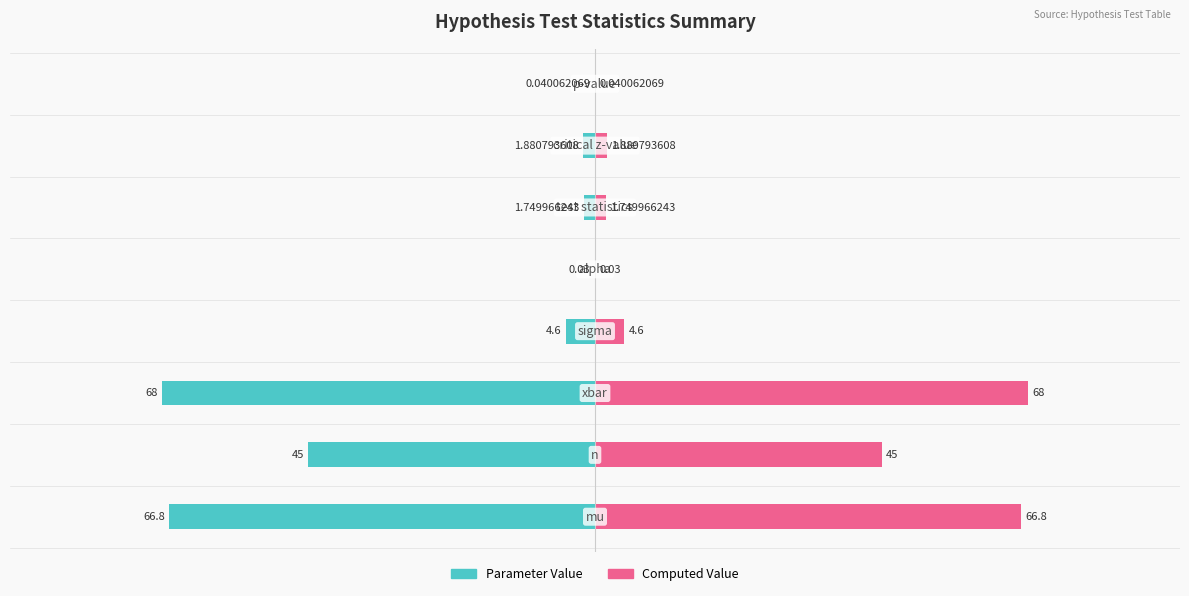

What is the value of the Parameter Value bar at the 6th from the left?

-1.7